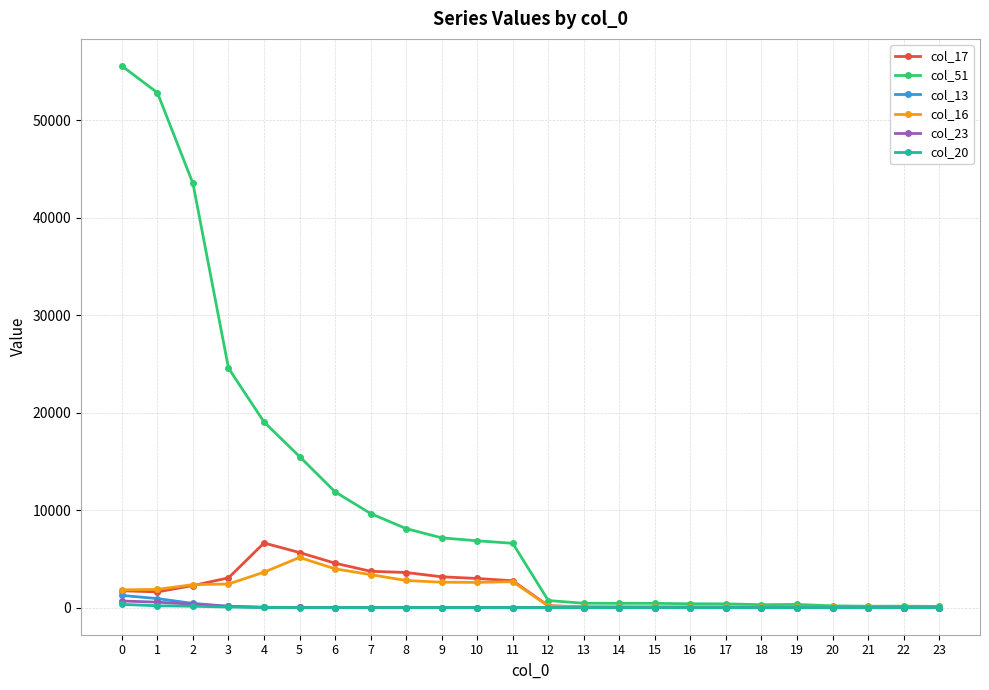

True or false: col_16 has more than 1 points higher than both neighbors.

True